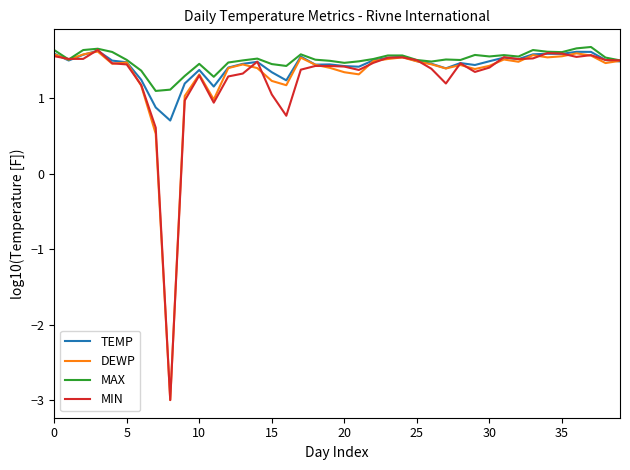

What is the minimum value for DEWP?

-3.0